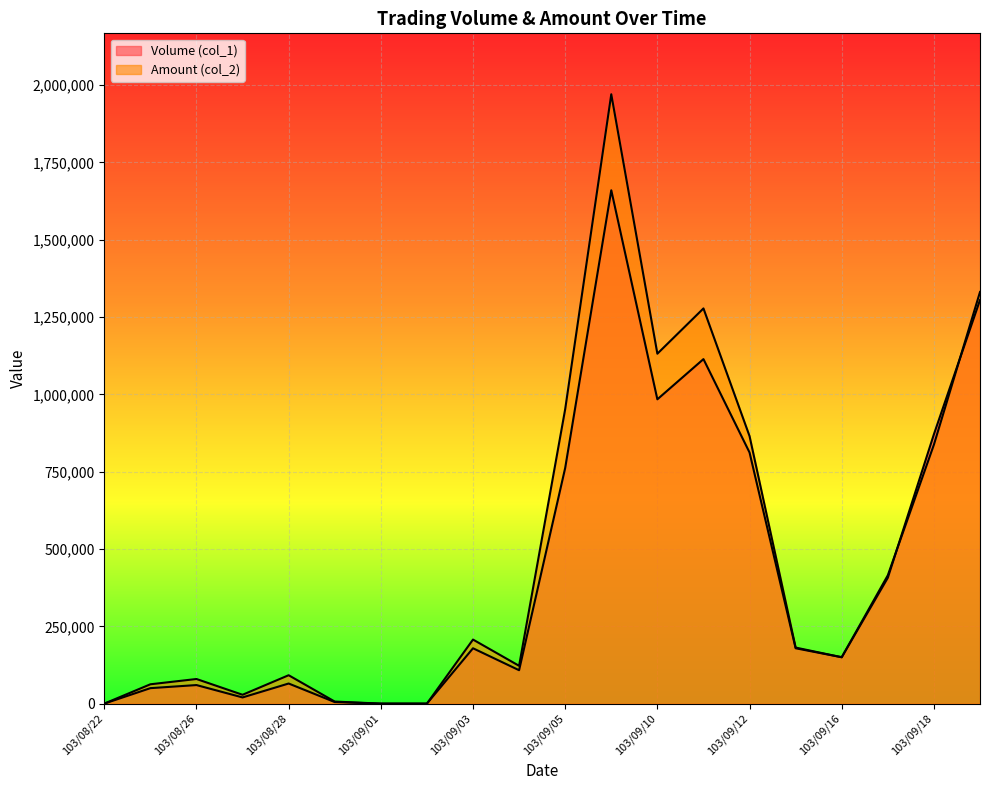

What are all the series names shown in the legend?

Volume (col_1), Amount (col_2)